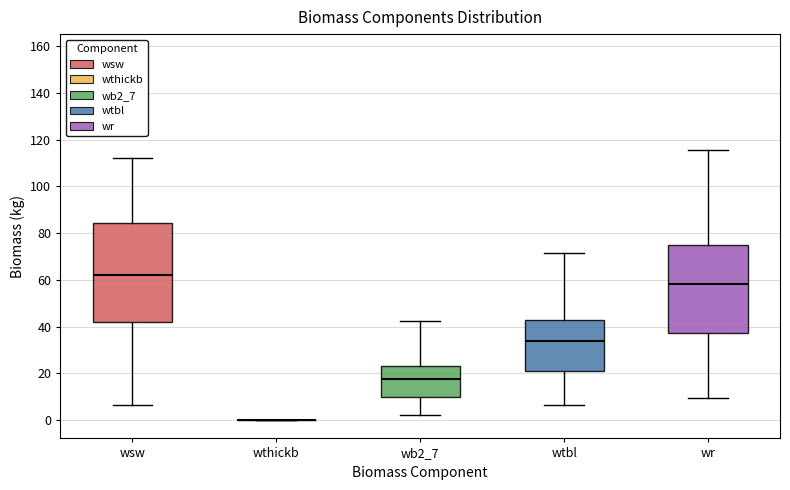

Comparing the boxes themselves (not the whiskers), which one is the tallest?

wsw